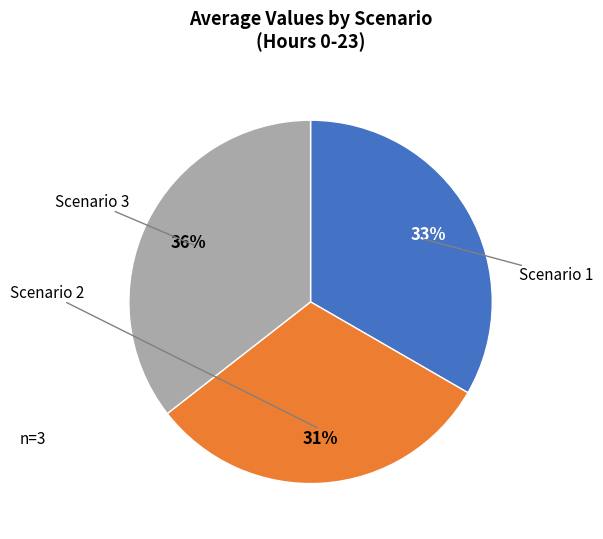

How many slices are in this pie chart?

3